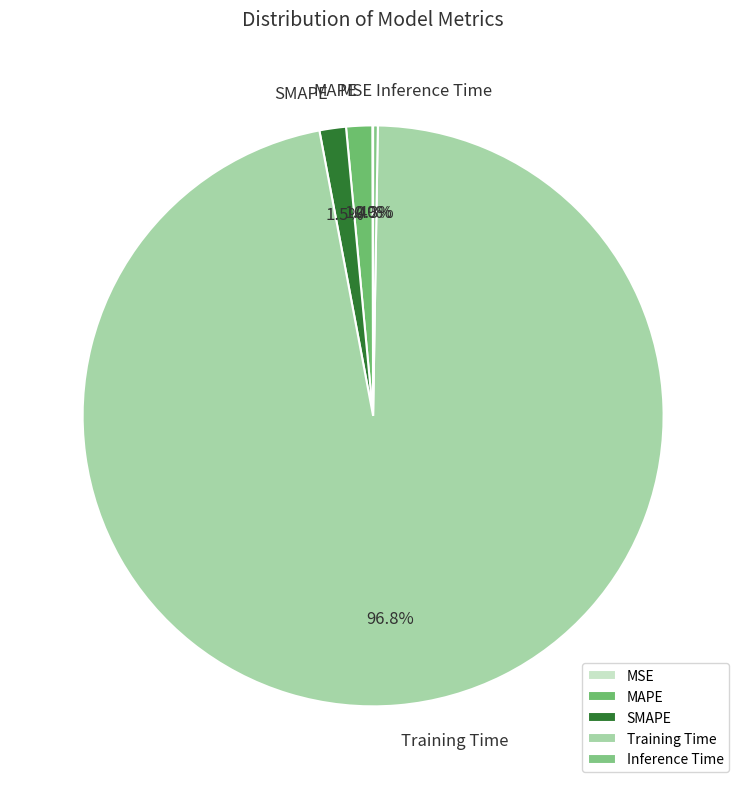

Combined, do Training Time and SMAPE account for over 50%?

Yes